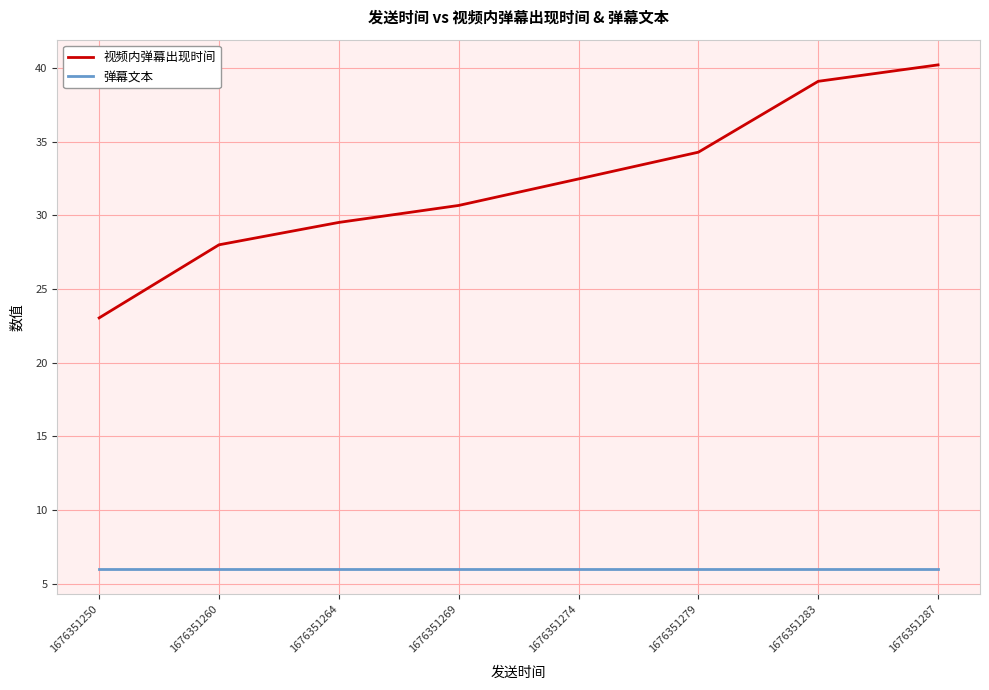

True or false: 视频内弹幕出现时间 has a value of 29.5 at 1676351264.

True